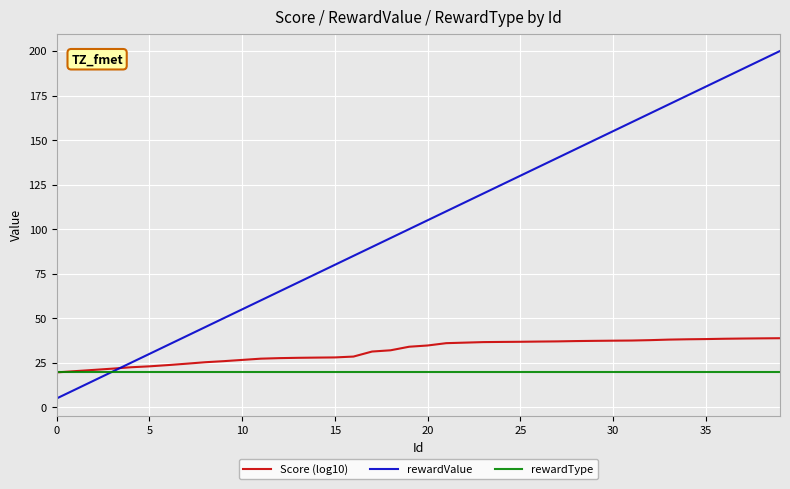

What is the minimum value shown in the chart?

5.0